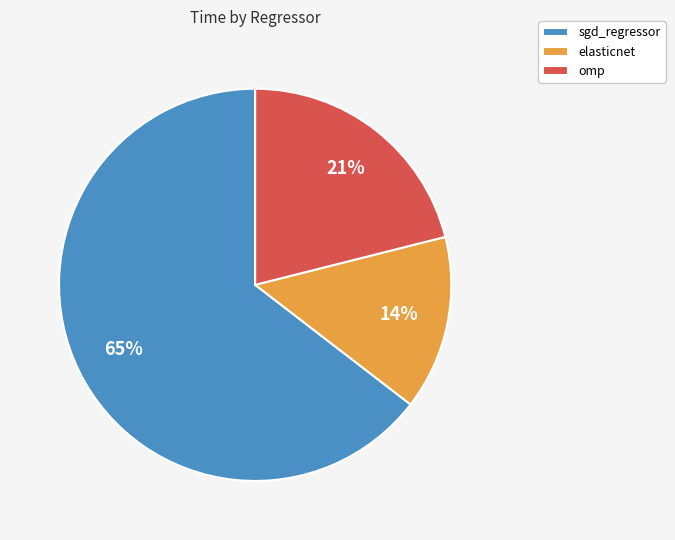

Which slice represents more than half of the pie?

sgd_regressor